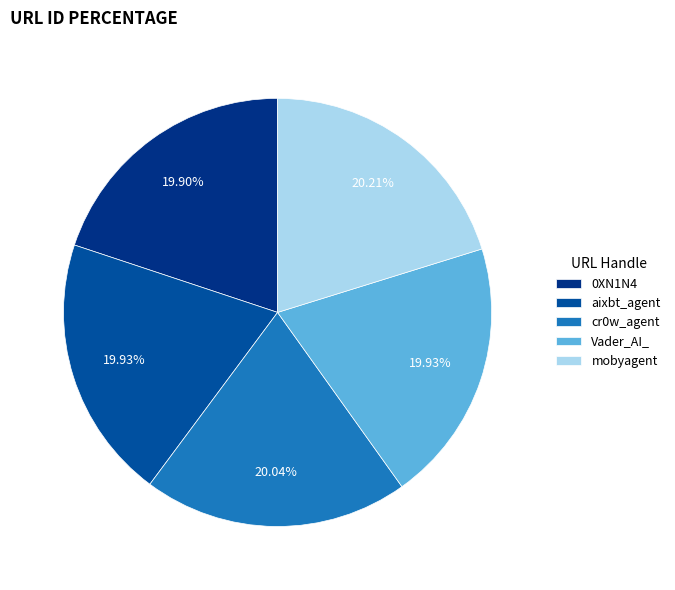

Approximately how many times larger is the value at Vader_AI_ compared to mobyagent?

1.0